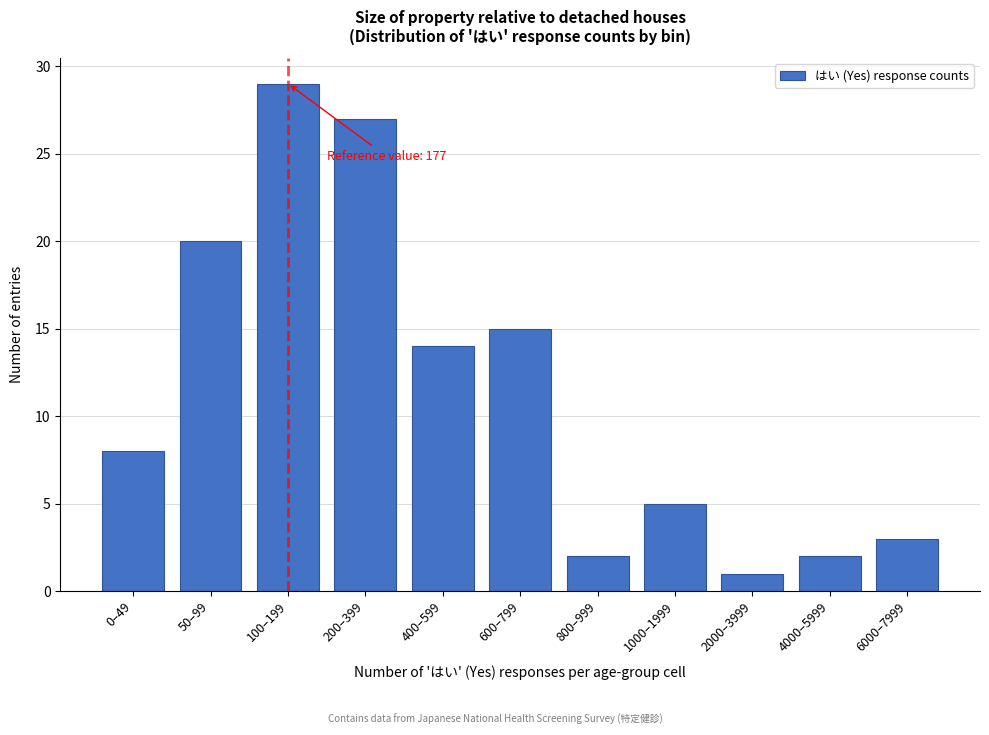

Reading left to right, what are all the values shown in this chart?

0–49=8	50–99=20	100–199=29	200–399=27	400–599=14	600–799=15	800–999=2	1000–1999=5	2000–3999=1	4000–5999=2	6000–7999=3